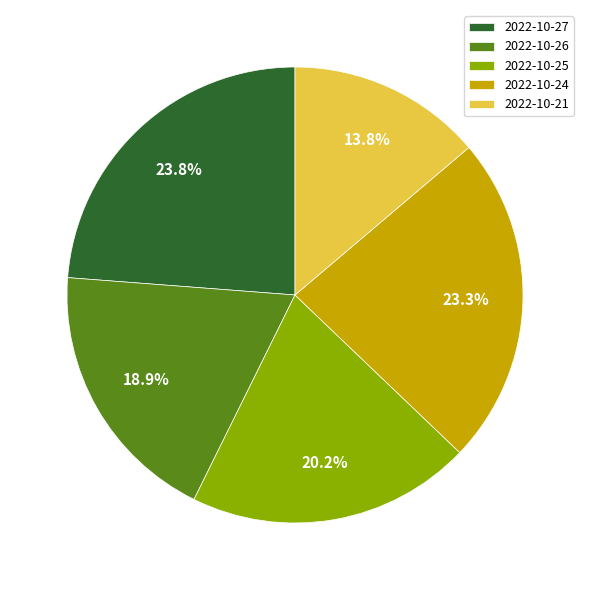

What percentage is the 2022-10-26 slice, to the nearest percent?

19%